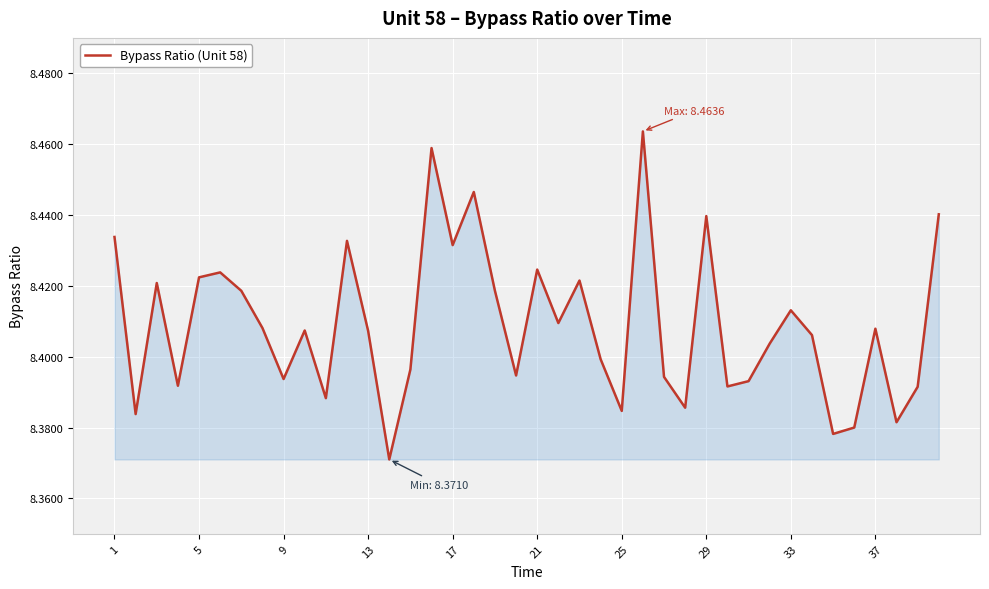

What is the smallest value displayed?

8.4